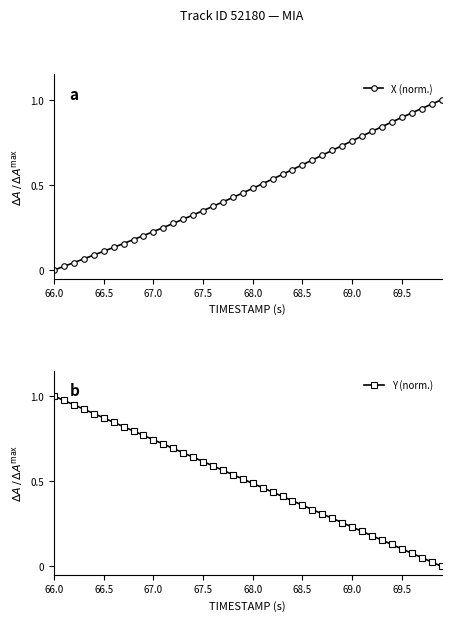

At how many categories does at least one series exceed 0?

40